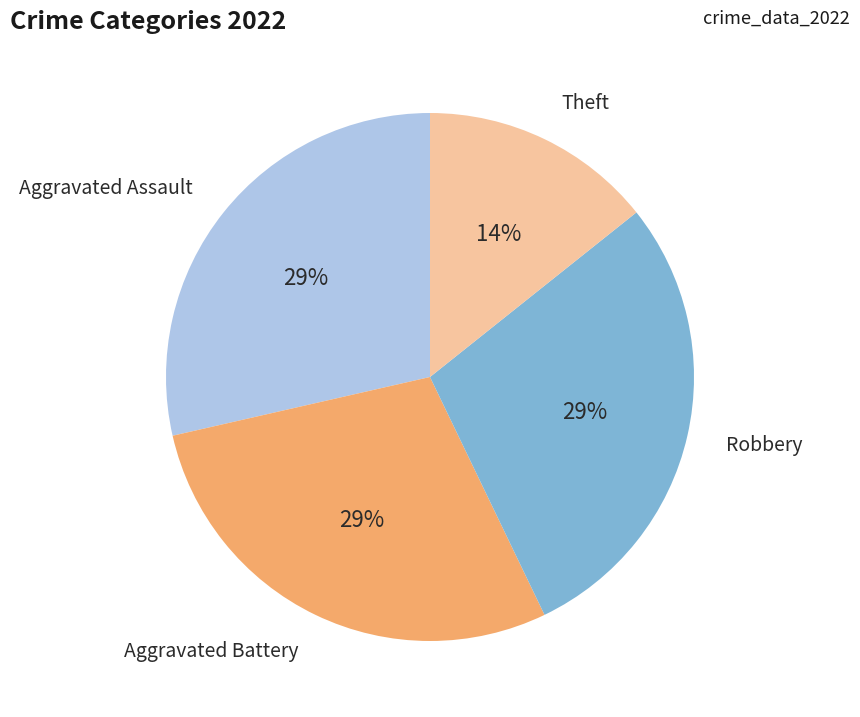

Does Theft account for over 50% of the chart?

No